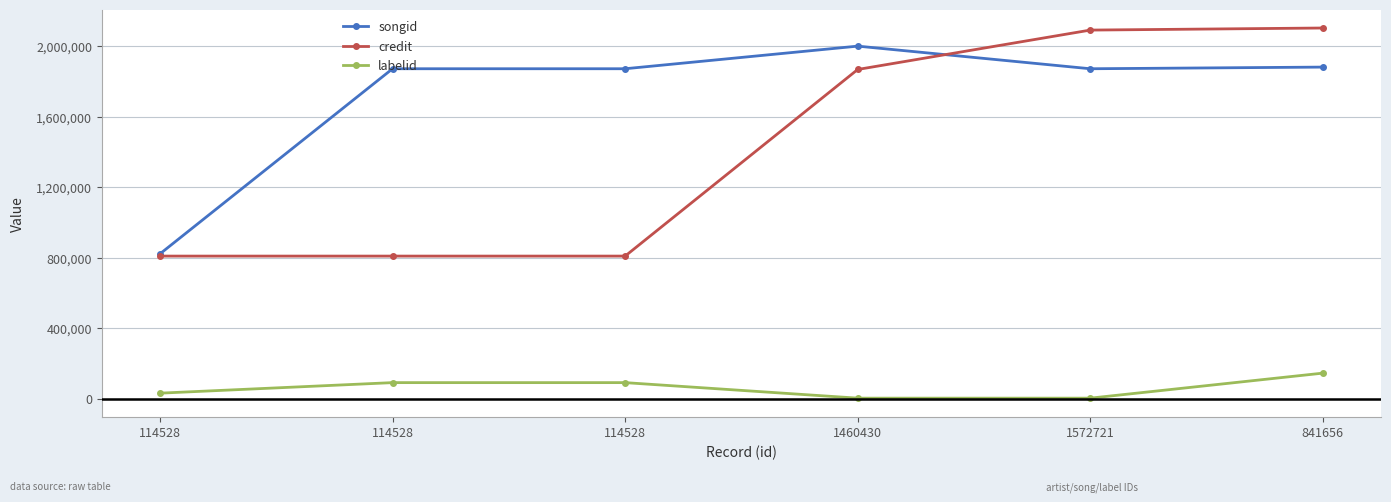

What is the total value across all series at 114528?

1661701